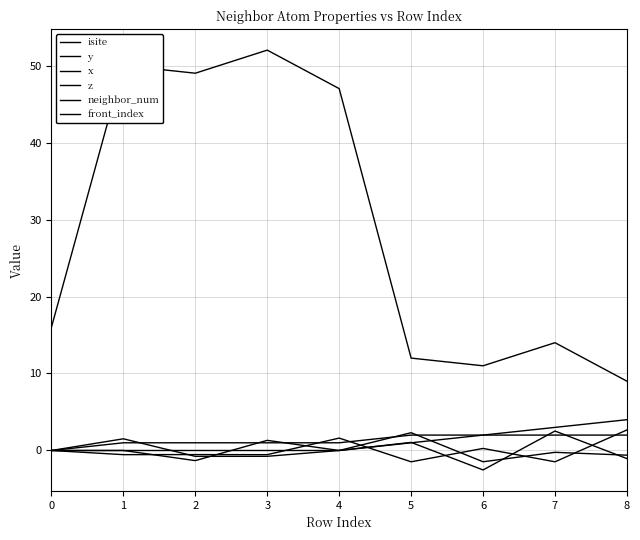

At which category is the sum across all series the highest?

3